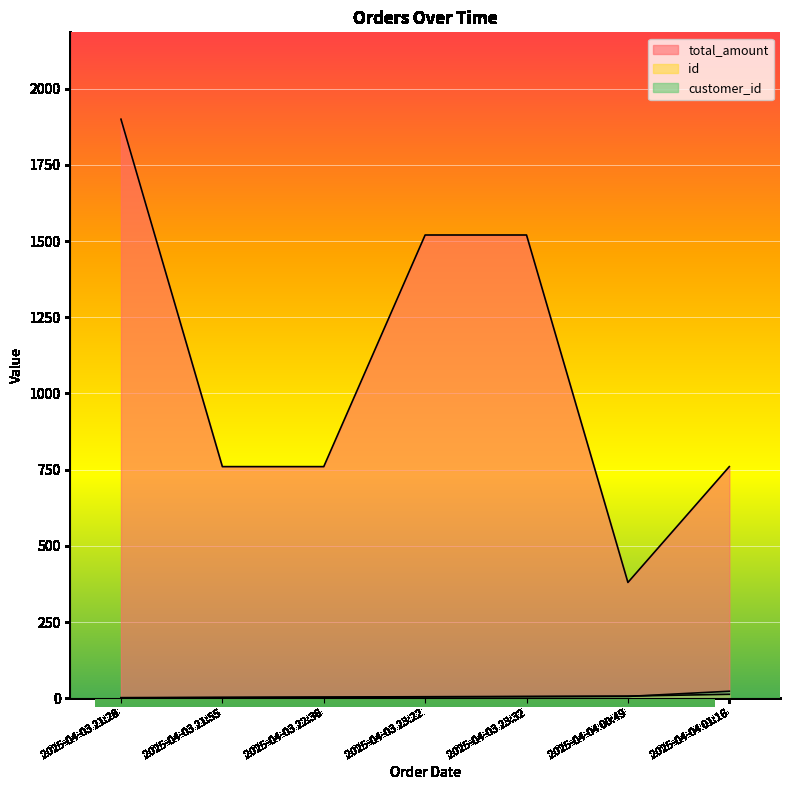

What is the sum of the id values at 2025-04-03 21:28 and 2025-04-03 23:32?

8